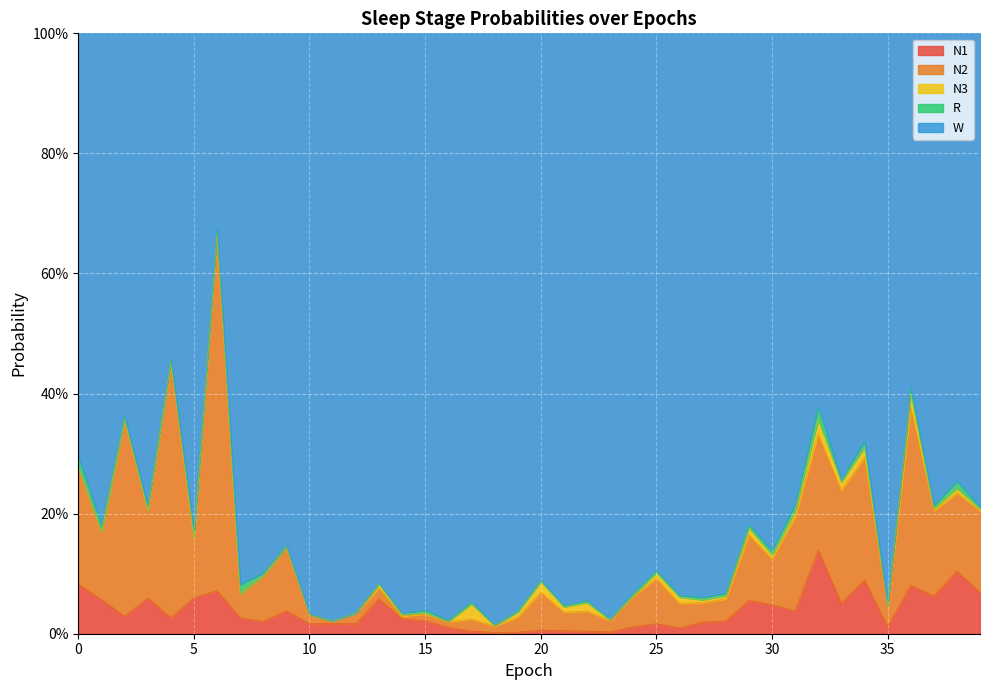

The value of N1 at 32 is 0.2. True or false?

False